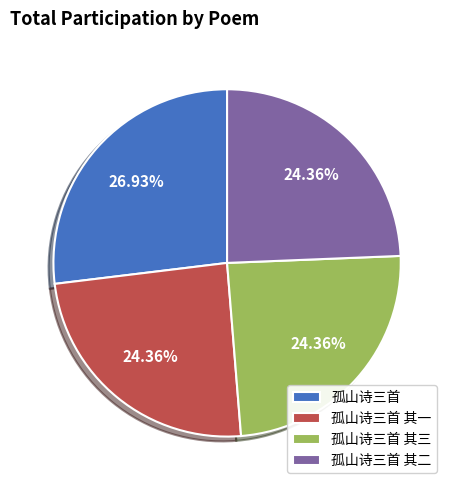

What portion of the pie excludes 孤山诗三首?

73.1%